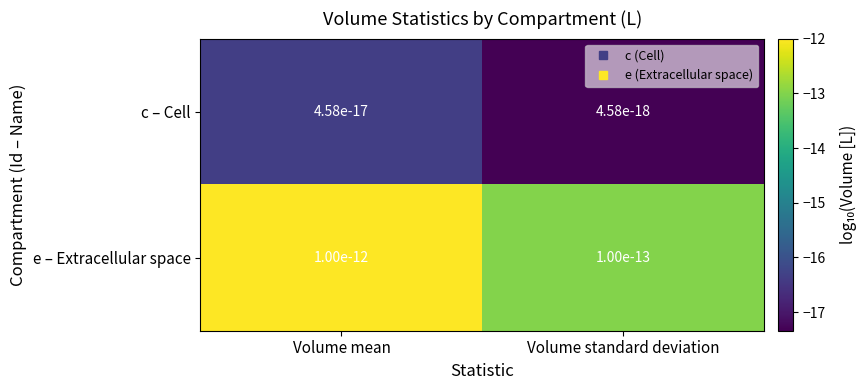

The c – Cell series shows -17.3 at Volume standard deviation. True or false?

True